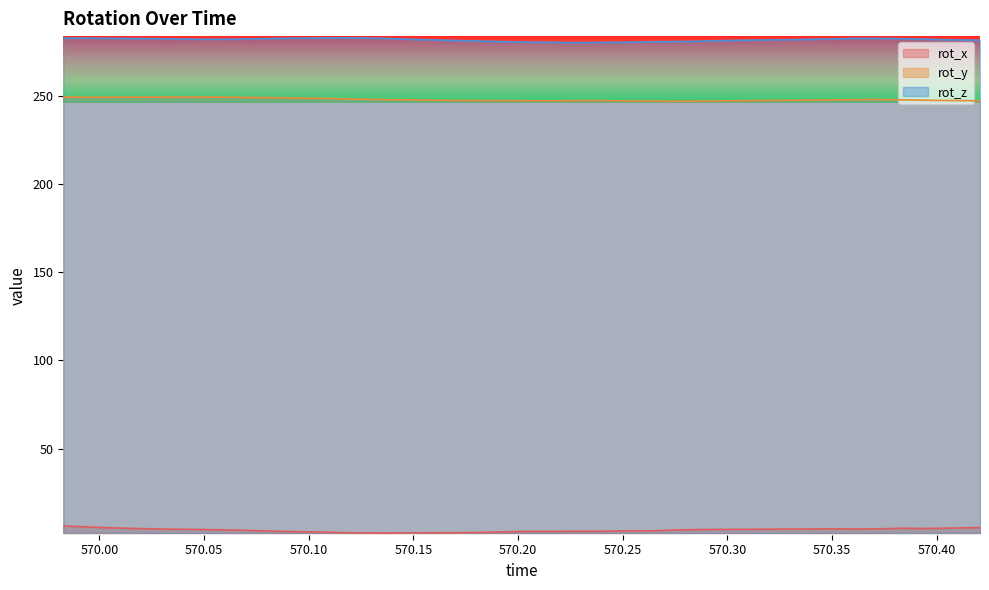

At 570.0159, list the series in order from largest to smallest.

rot_z, rot_y, rot_x